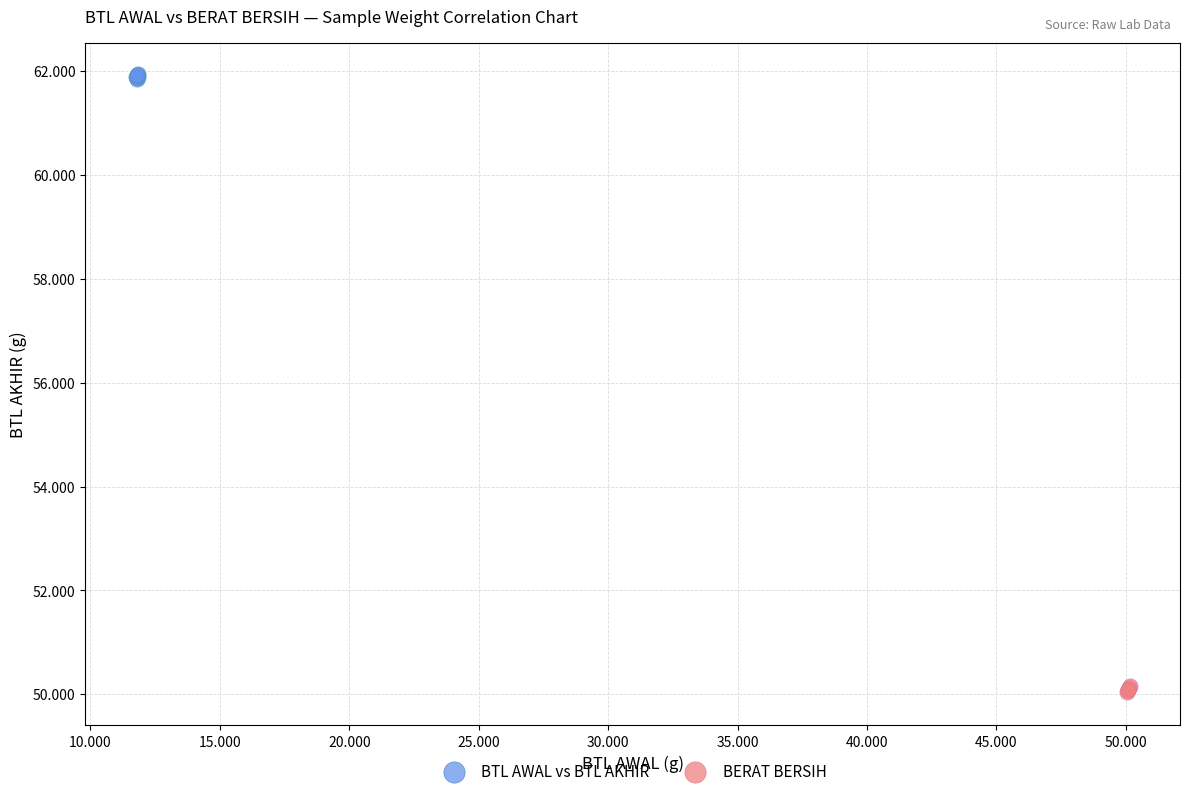

Which series reaches the minimum Y coordinate?

BERAT BERSIH